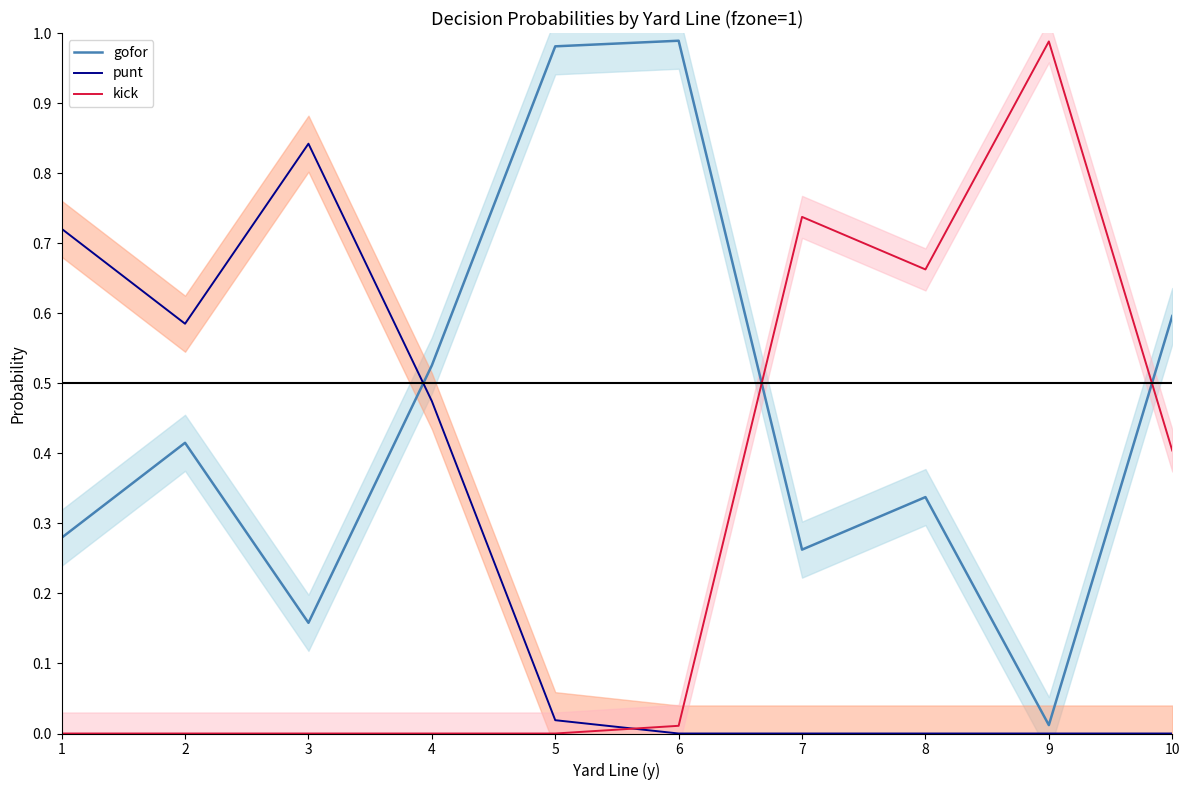

Is the value of kick at 7 greater than the value of gofor at 3?

Yes